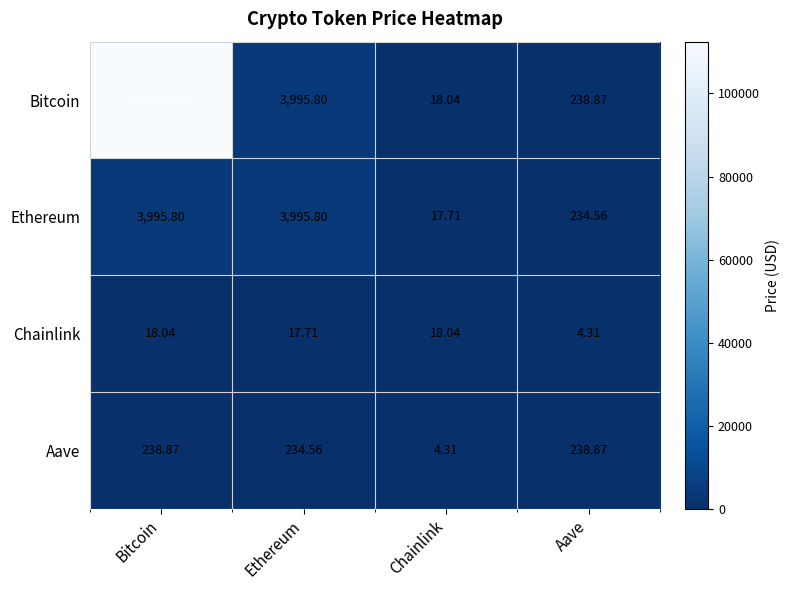

Which series has the widest spread of values?

Bitcoin